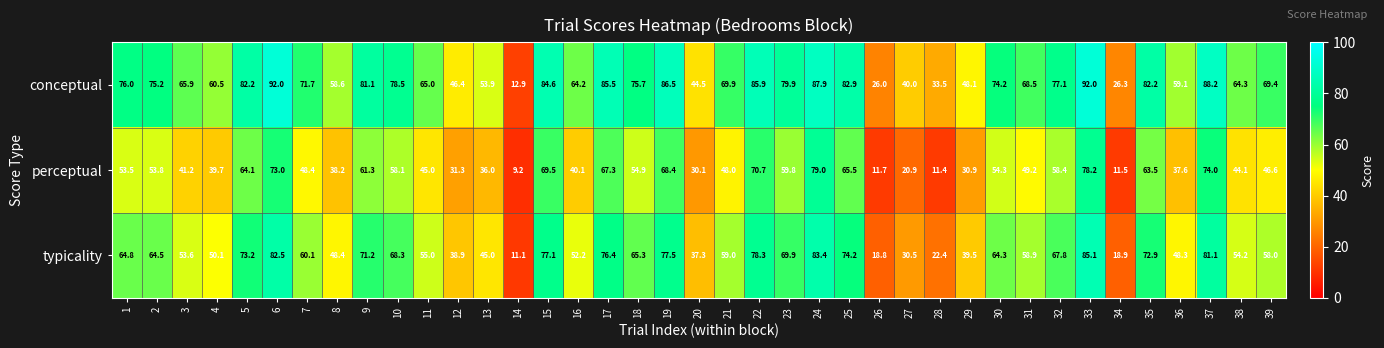

What is the greatest value displayed?

92.0